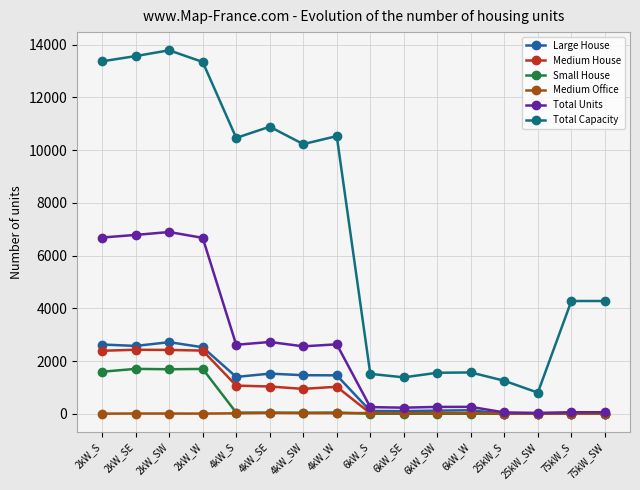

Is it true that Small House equals -1018 at 75kW_S?

False